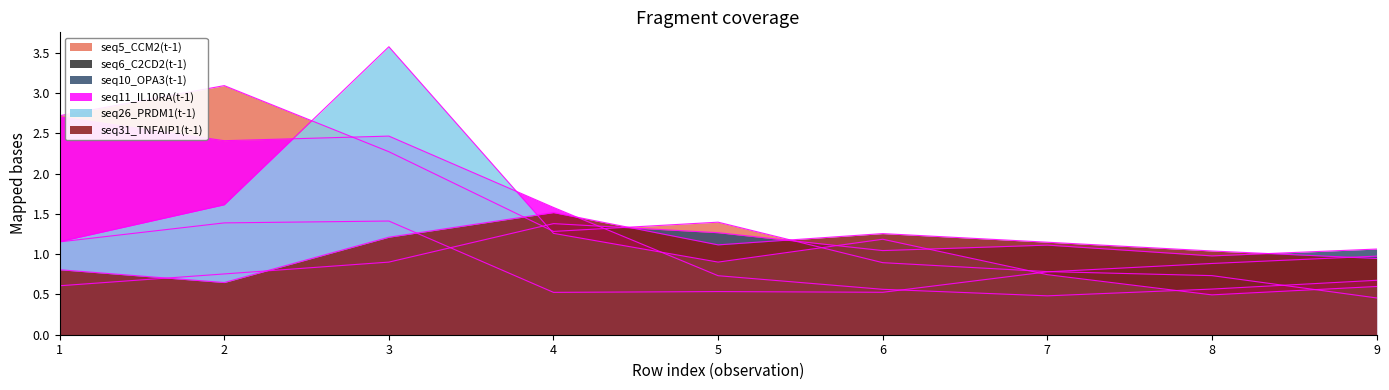

Which has a higher value, 8 or 2?

2